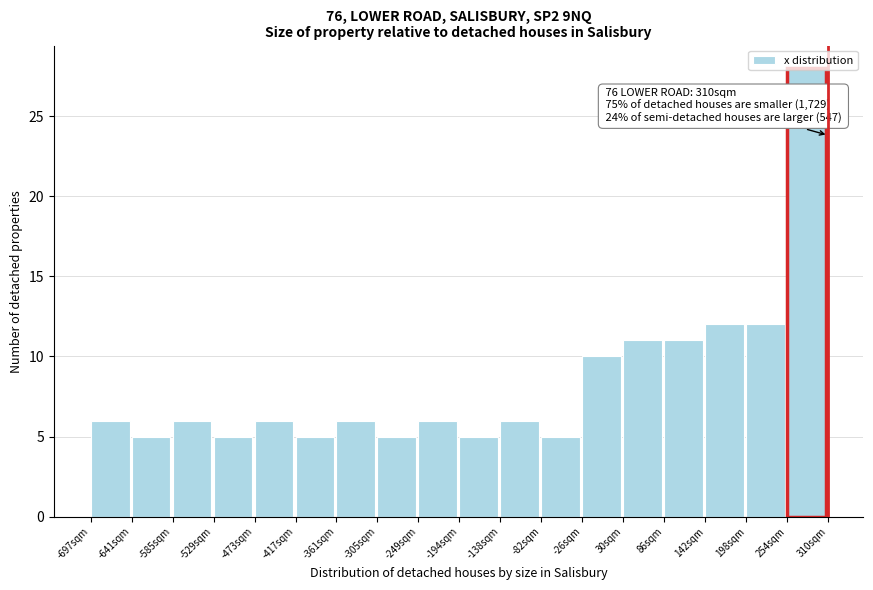

Which range on the x-axis has the tallest bar?

250 to 310